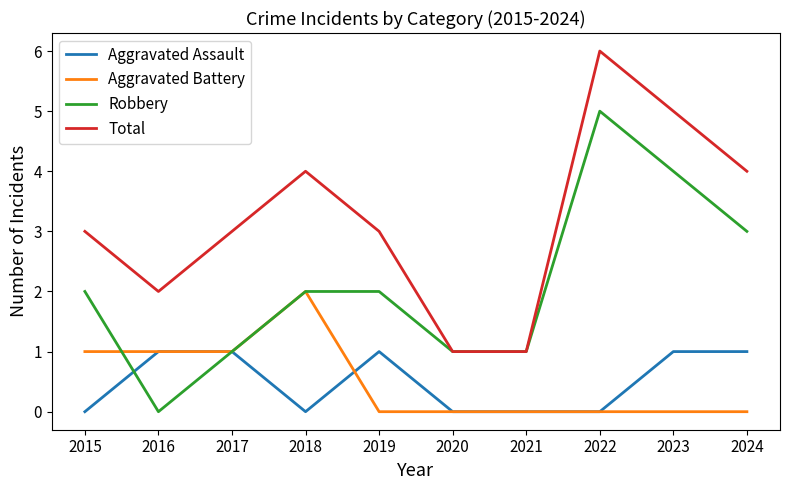

Rank the series by their maximum value, from highest to lowest.

Total, Robbery, Aggravated Battery, Aggravated Assault